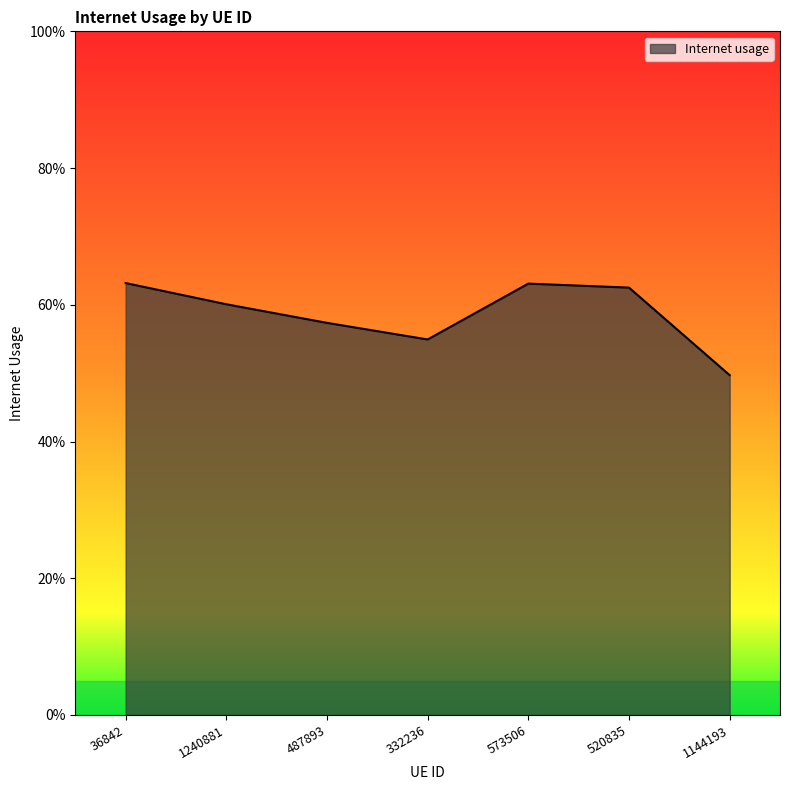

What is the sum of the values at 332236 and 1240881?

1.2